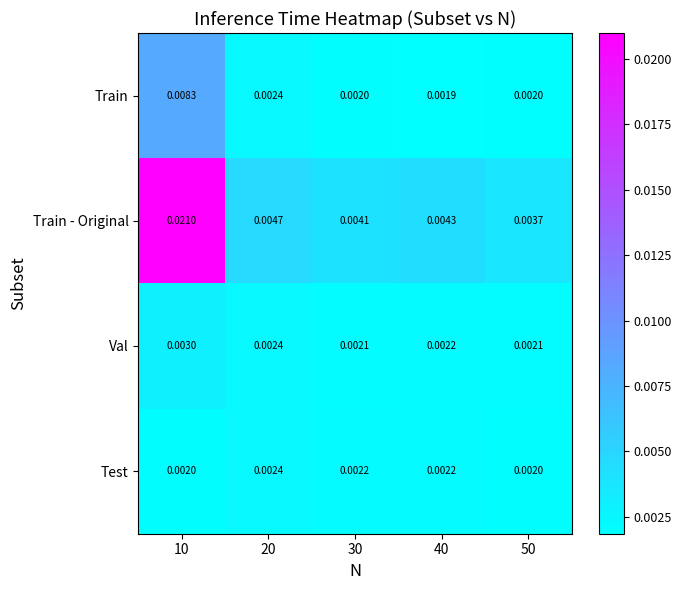

At how many categories does at least one series exceed 0?

5